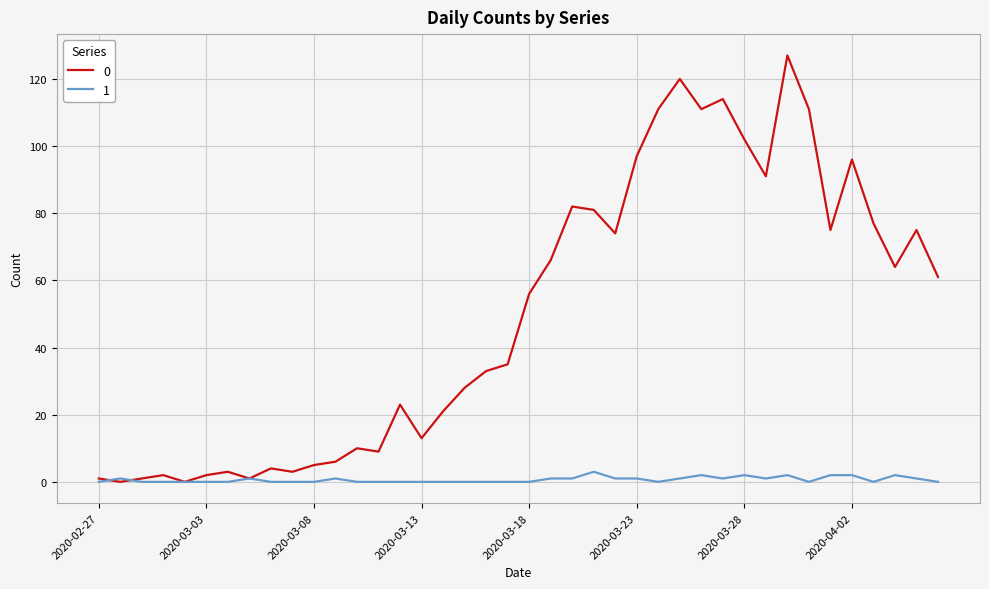

What is the maximum value shown in the chart?

127